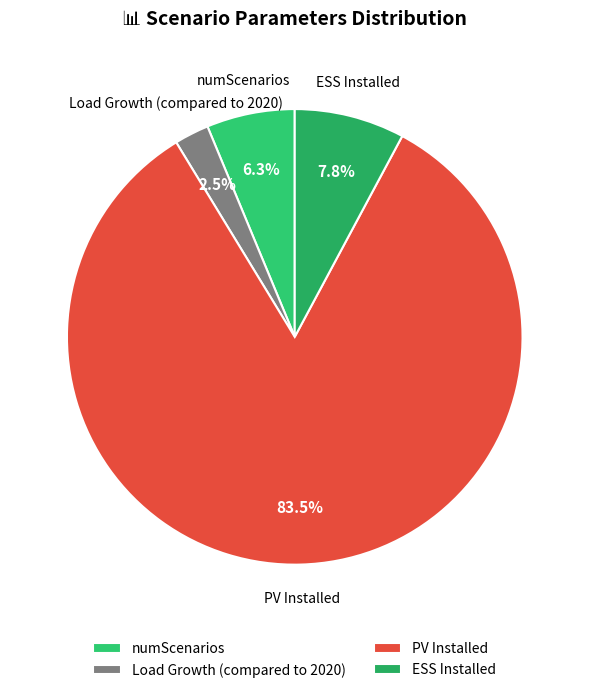

What is the majority slice?

PV Installed